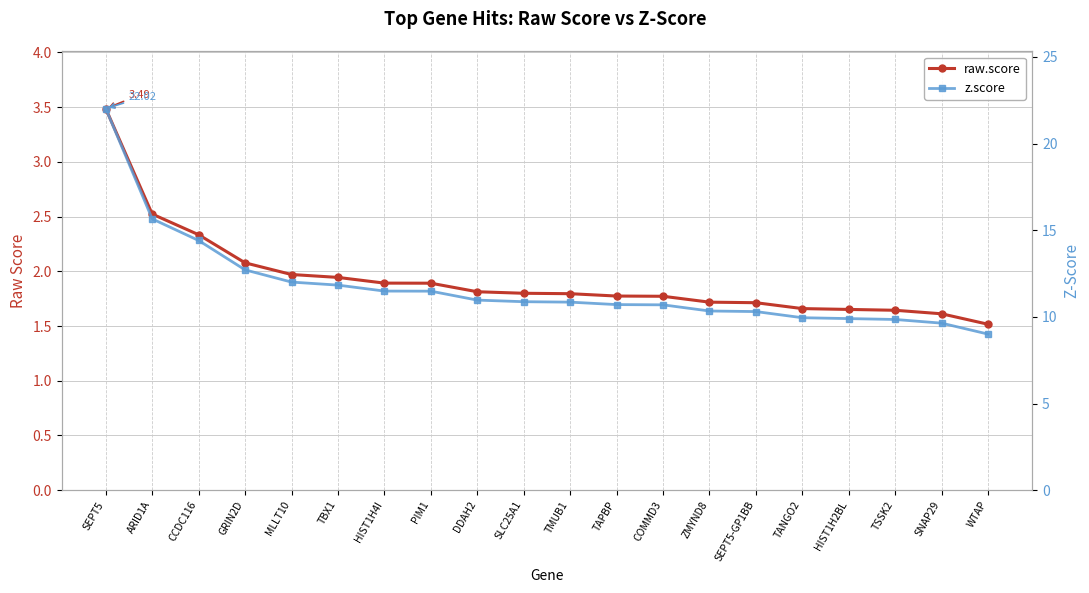

Which series has the largest total across all categories?

z.score